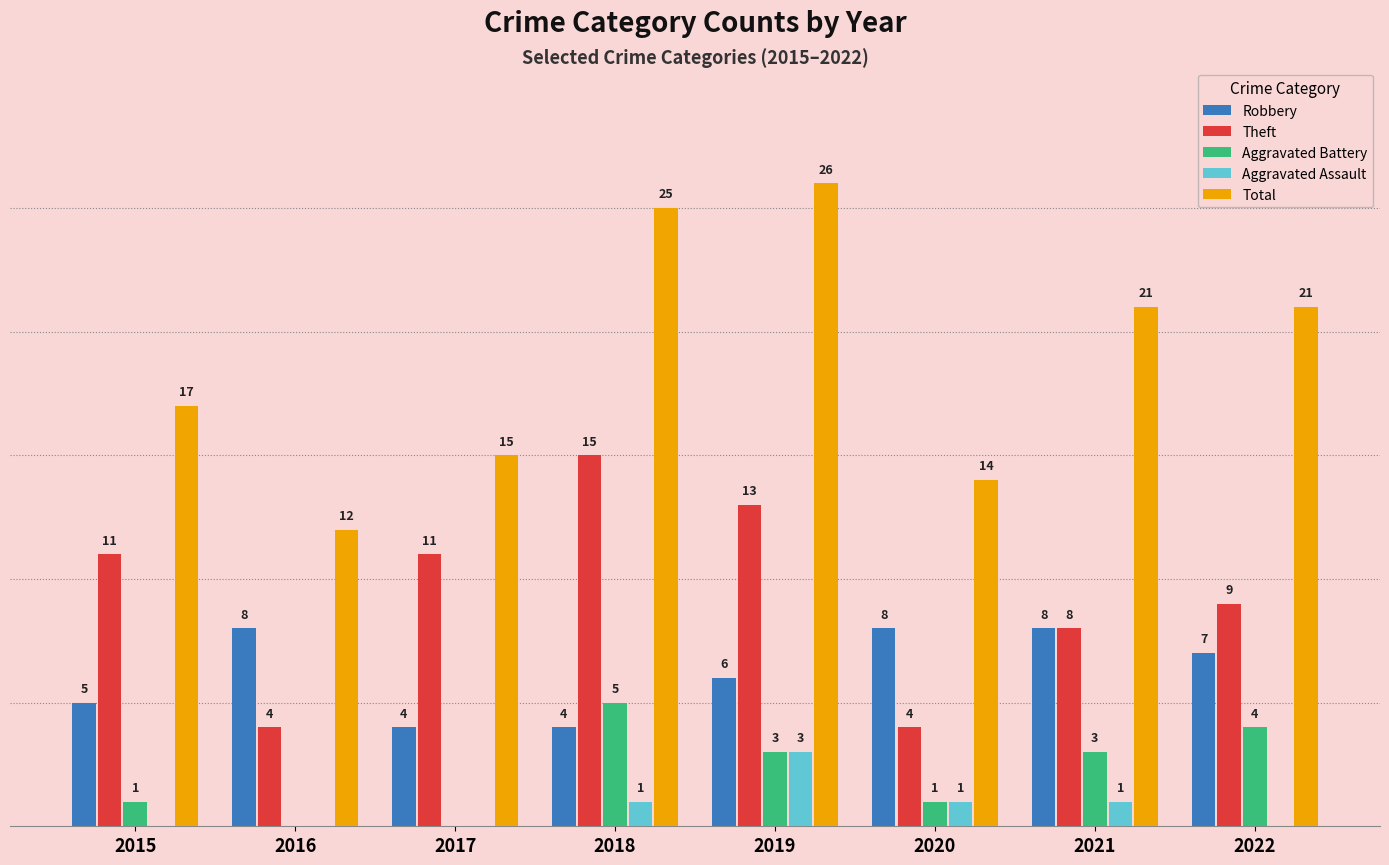

Which series has the largest total across all categories?

Total